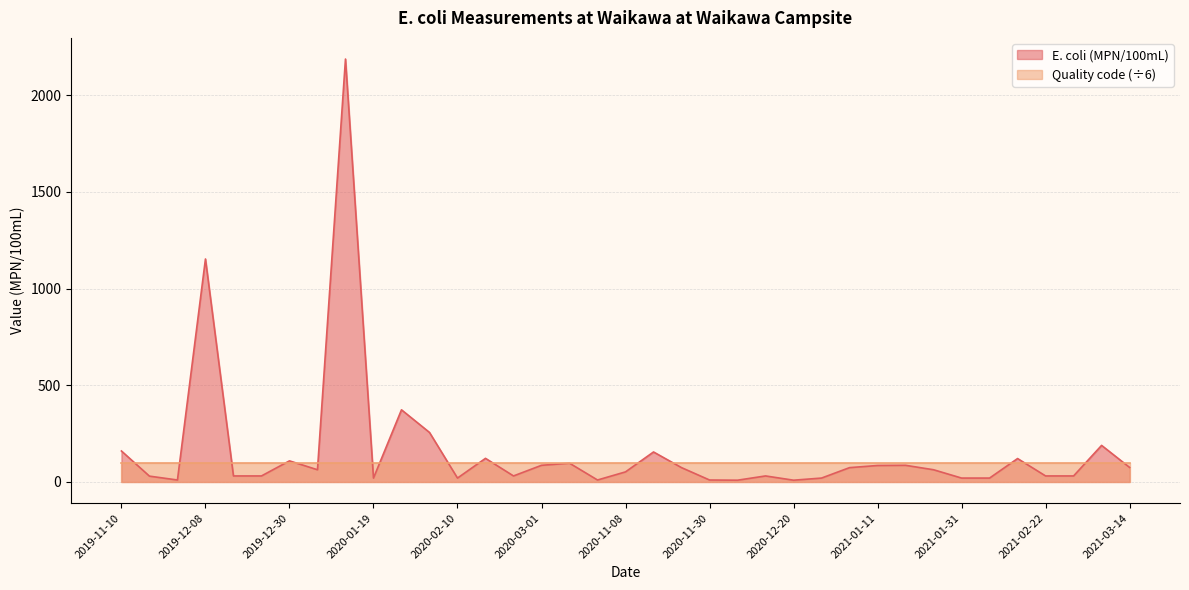

What is the average value?

161